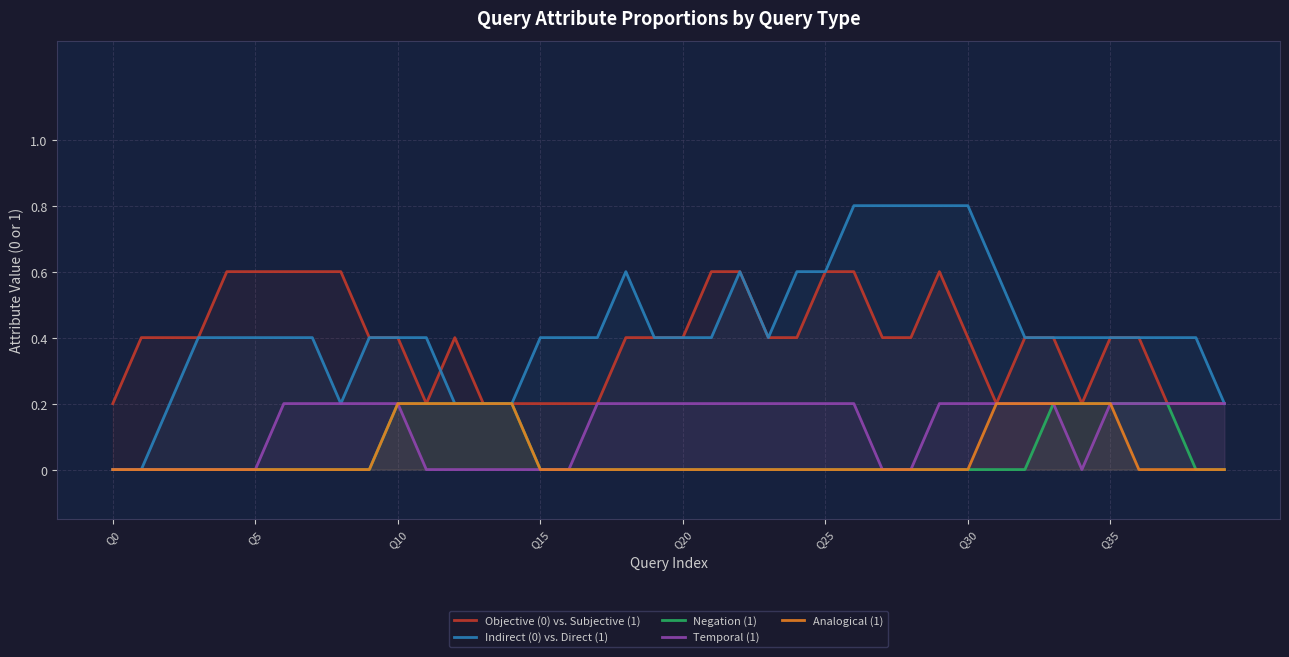

Which series has the widest spread of values?

Indirect (0) vs. Direct (1)